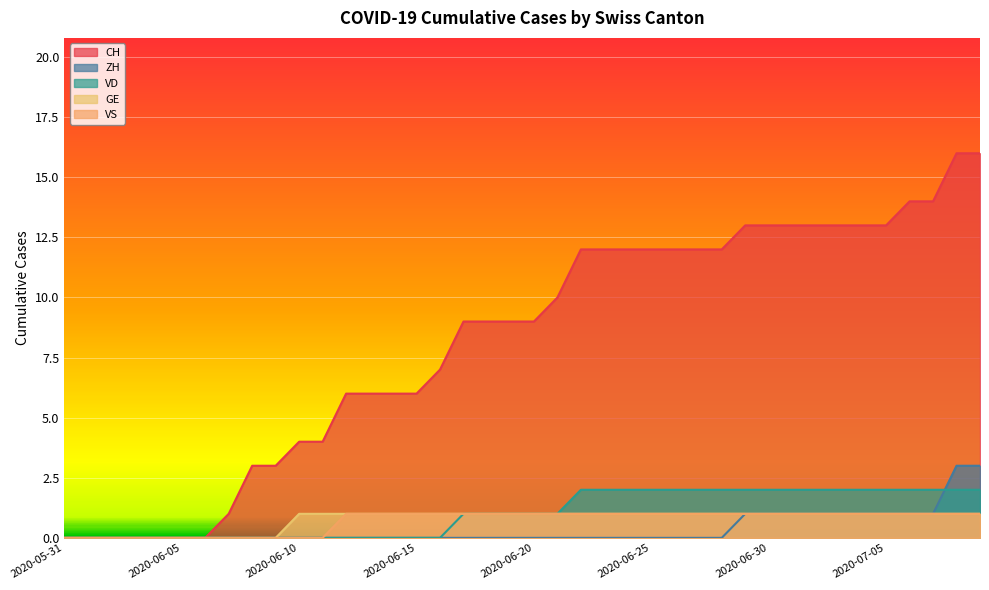

The value of ZH at 2020-05-31 is 0. True or false?

True